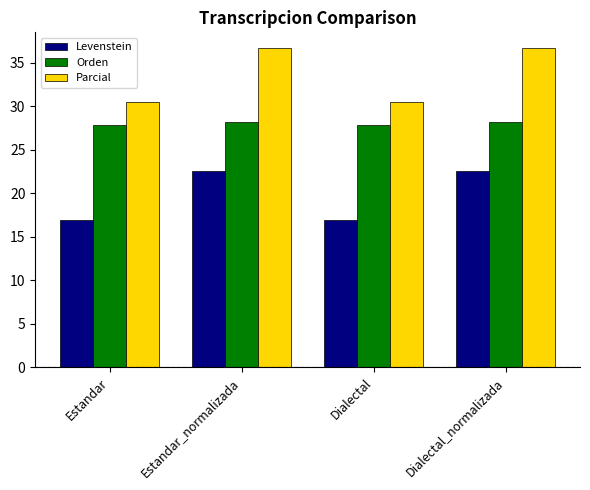

What is the spread (max minus min) of values at Estandar?

13.6